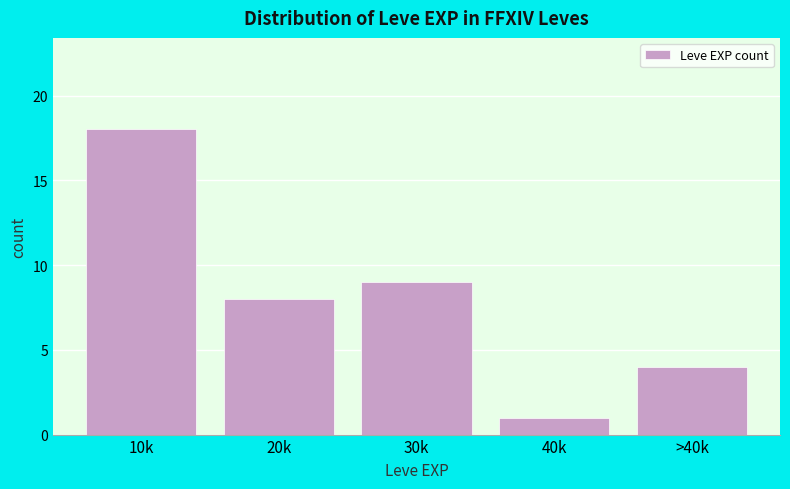

Reading left to right, transcribe all the data shown in this chart.

18	8	9	1	4